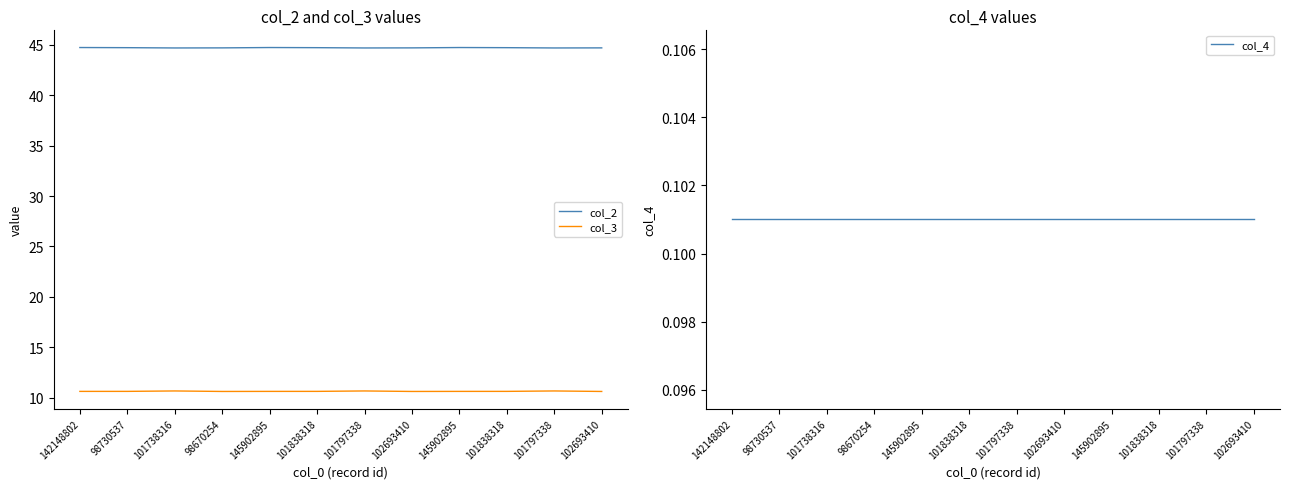

Which series has the largest total across all categories?

col_2